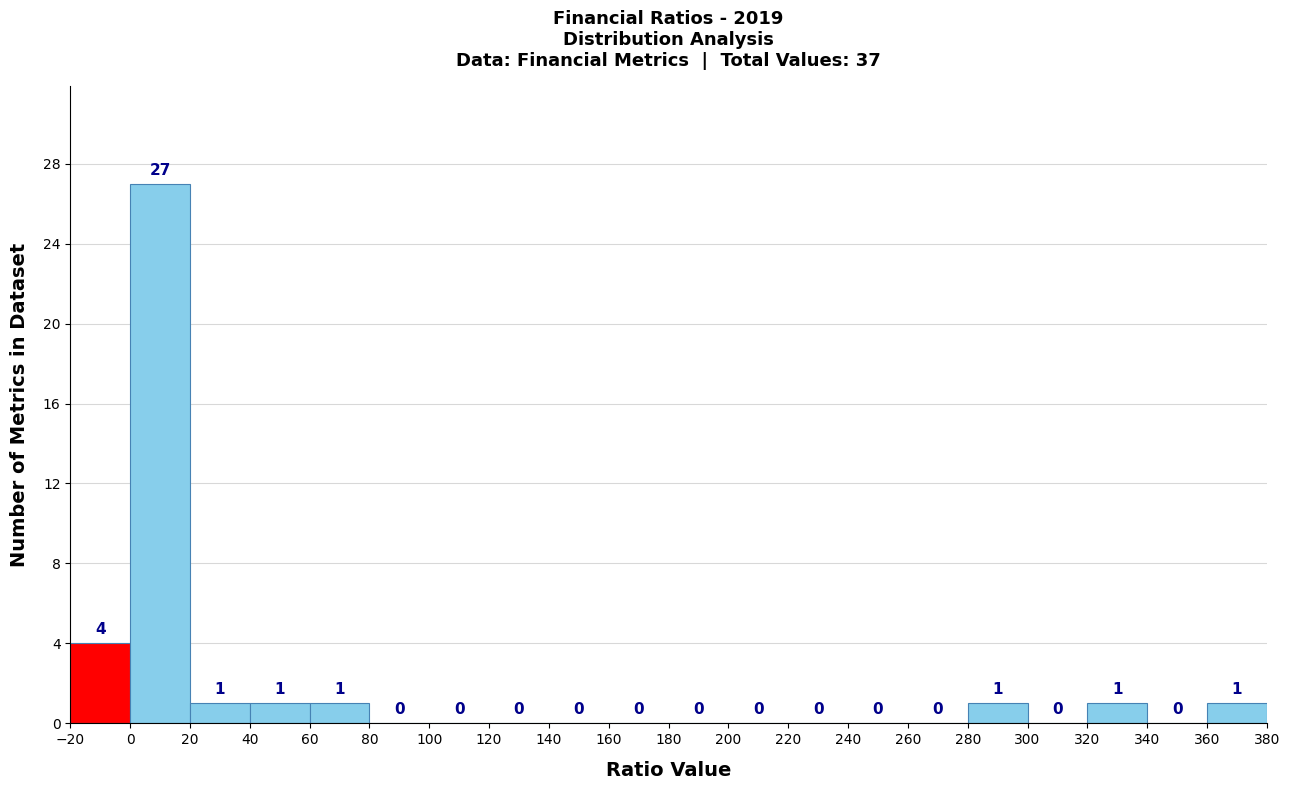

Which range on the x-axis has the tallest bar?

0 to 20